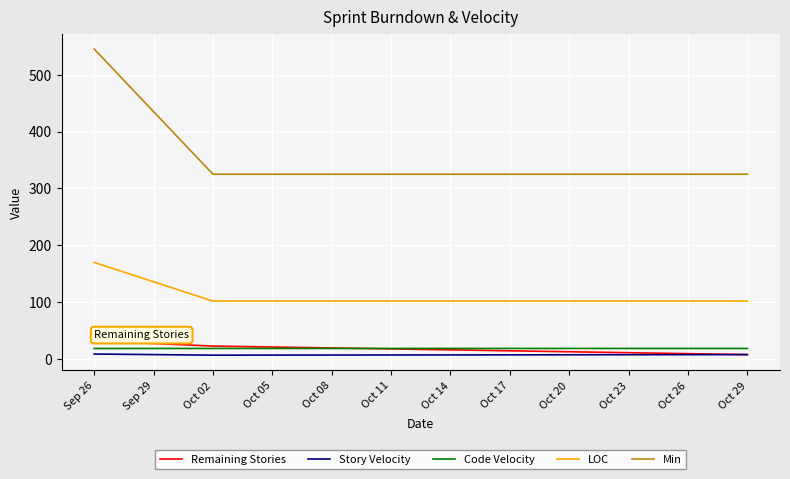

How many lines are shown in the chart?

5